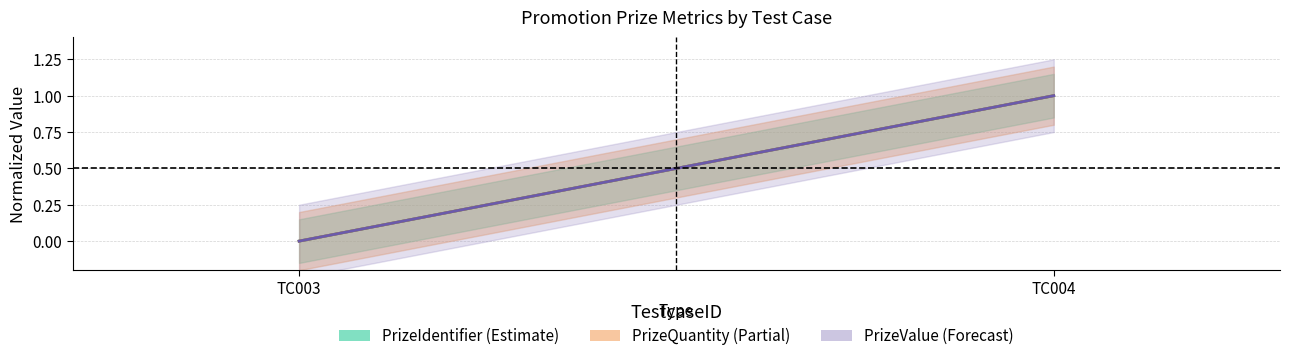

What is the difference between the maximum and minimum values in the PrizeQuantity (Partial) series?

1